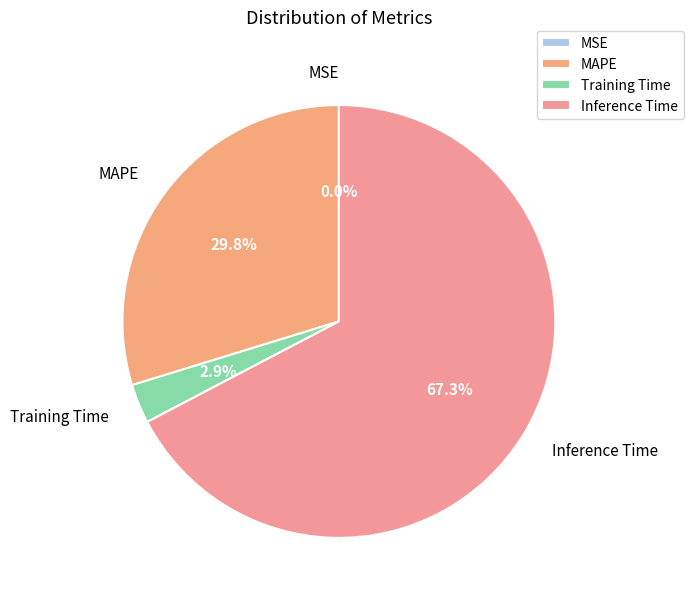

How much of the chart is everything except MAPE?

70.2%